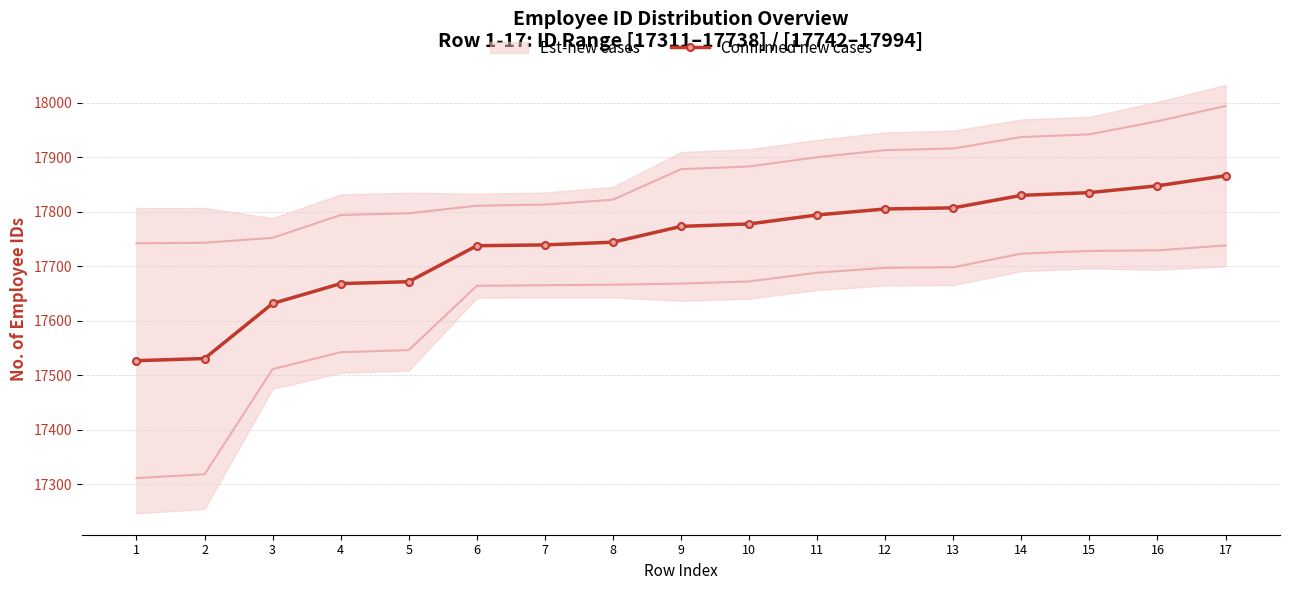

What is the value of the 5th point from the left?

17671.5